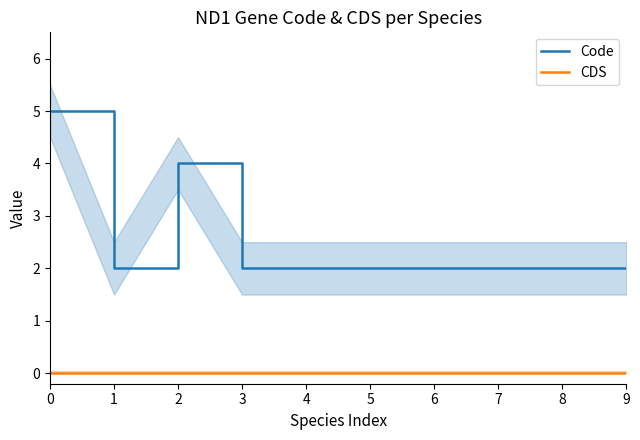

Does the chart have visible grid lines?

No